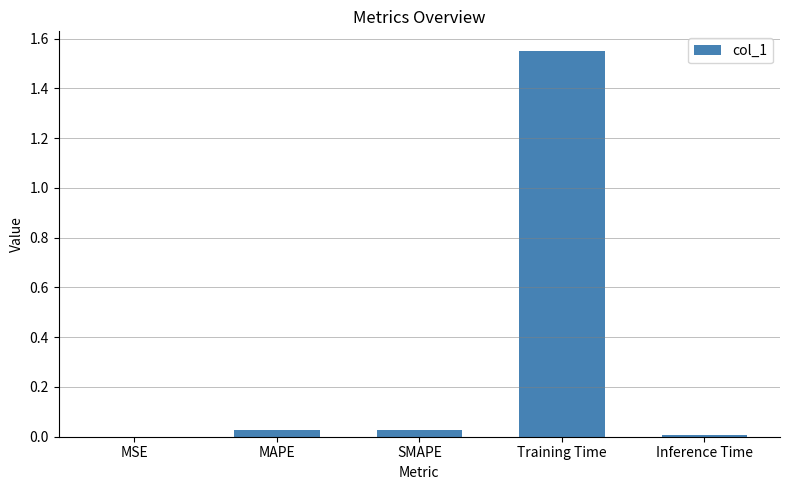

Between Training Time and MSE, which is larger?

Training Time